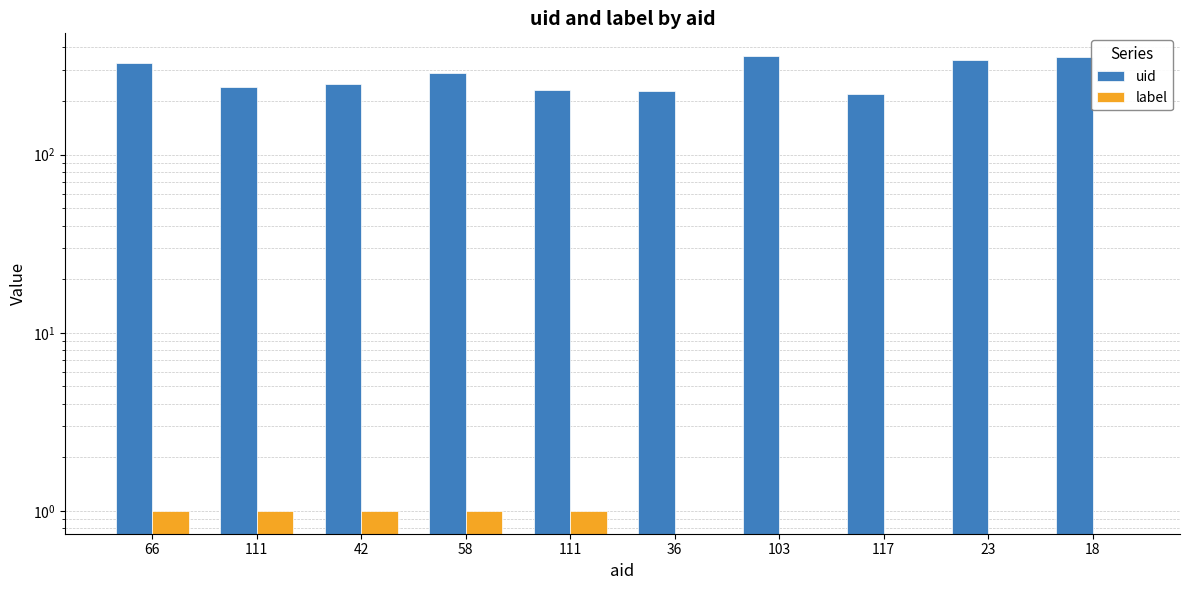

The uid series shows 248 at 42. True or false?

True